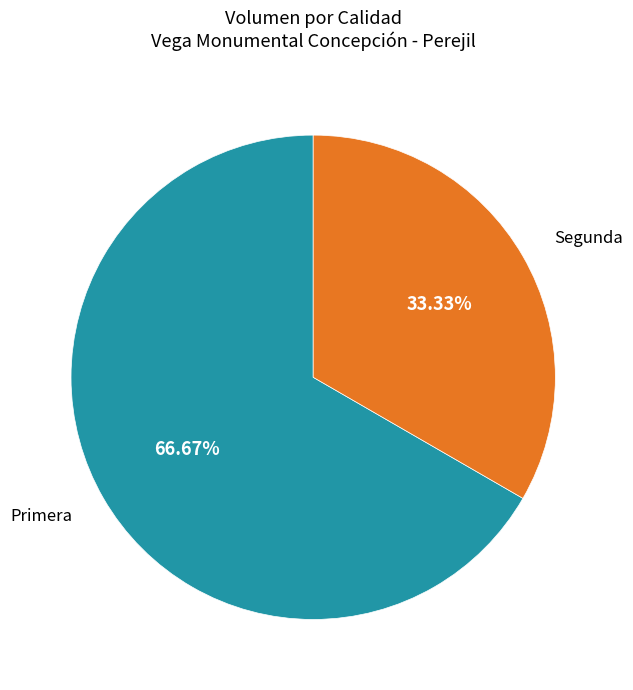

Does any single category account for the majority?

Yes